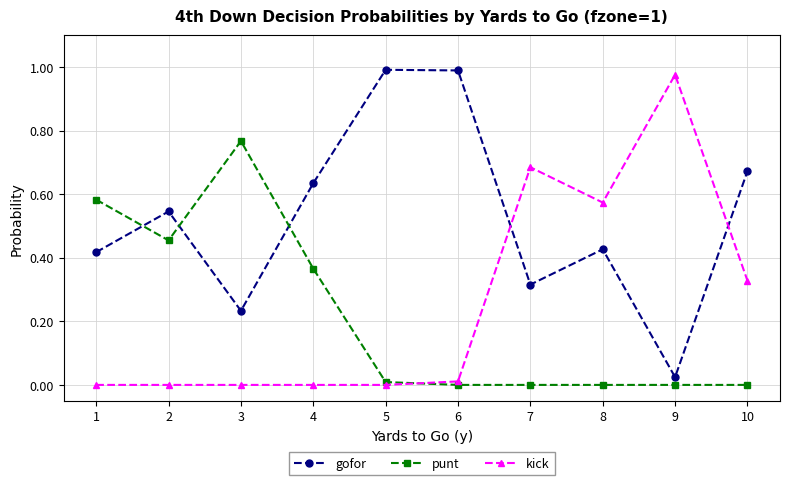

What are all the series names shown in the legend?

gofor, punt, kick